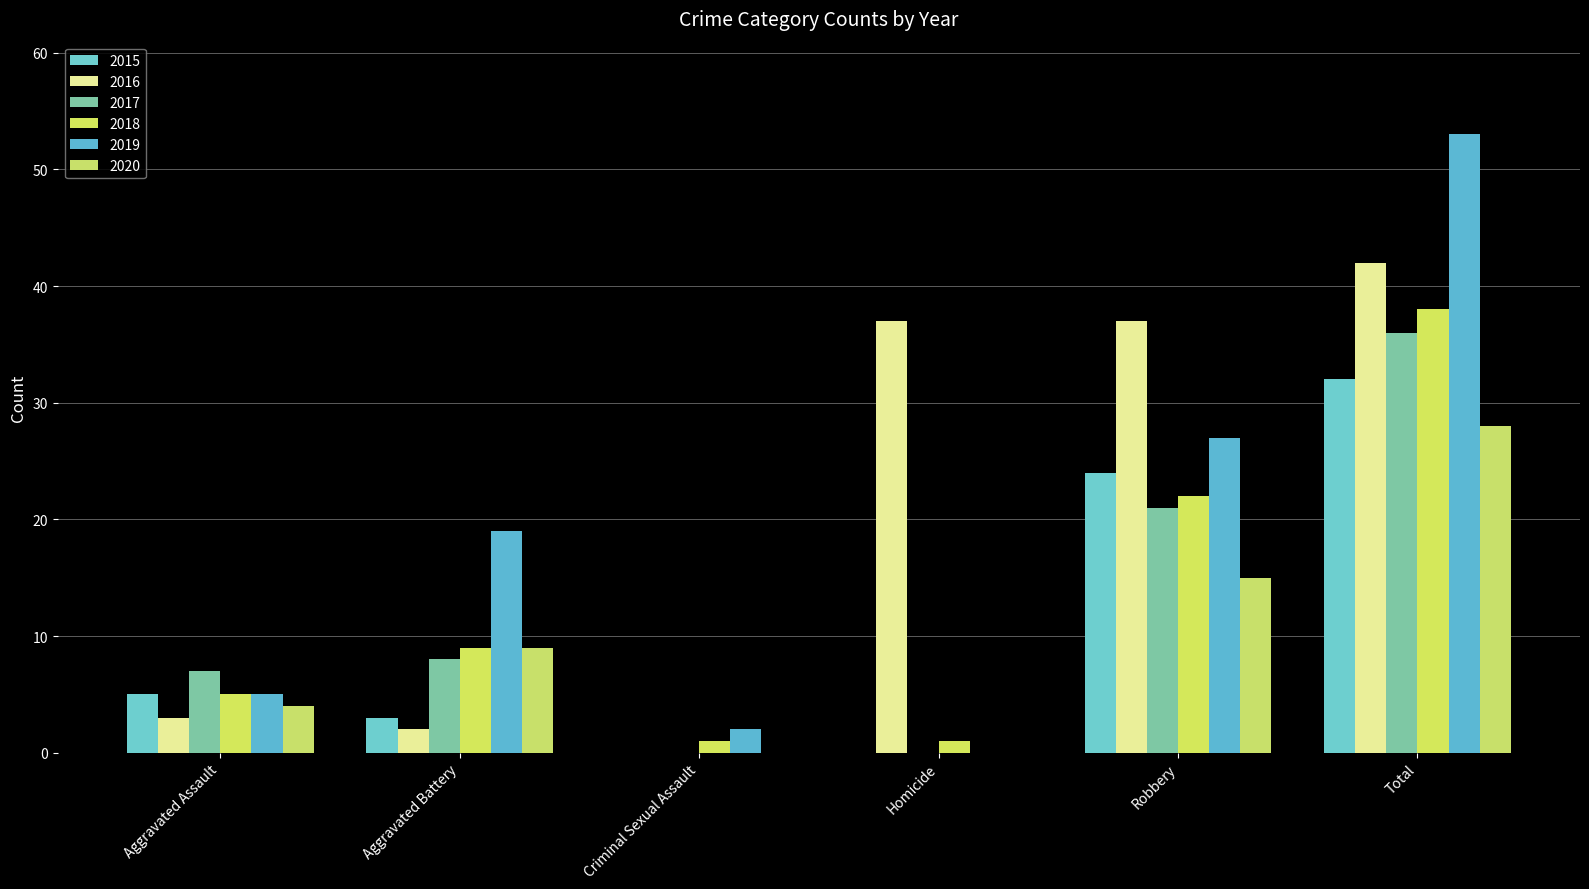

Reading right to left, what are all the values shown in this chart?

2015: Total=32	Robbery=24	Homicide=0	Criminal Sexual Assault=0	Aggravated Battery=3	Aggravated Assault=5
2016: Total=42	Robbery=37	Homicide=37	Criminal Sexual Assault=0	Aggravated Battery=2	Aggravated Assault=3
2017: Total=36	Robbery=21	Homicide=0	Criminal Sexual Assault=0	Aggravated Battery=8	Aggravated Assault=7
2018: Total=38	Robbery=22	Homicide=1	Criminal Sexual Assault=1	Aggravated Battery=9	Aggravated Assault=5
2019: Total=53	Robbery=27	Homicide=0	Criminal Sexual Assault=2	Aggravated Battery=19	Aggravated Assault=5
2020: Total=28	Robbery=15	Homicide=0	Criminal Sexual Assault=0	Aggravated Battery=9	Aggravated Assault=4